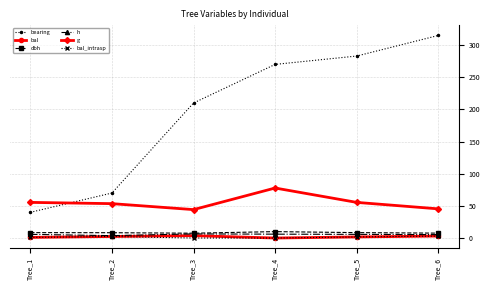

What is the approximate value of g at Tree_1?

55.4